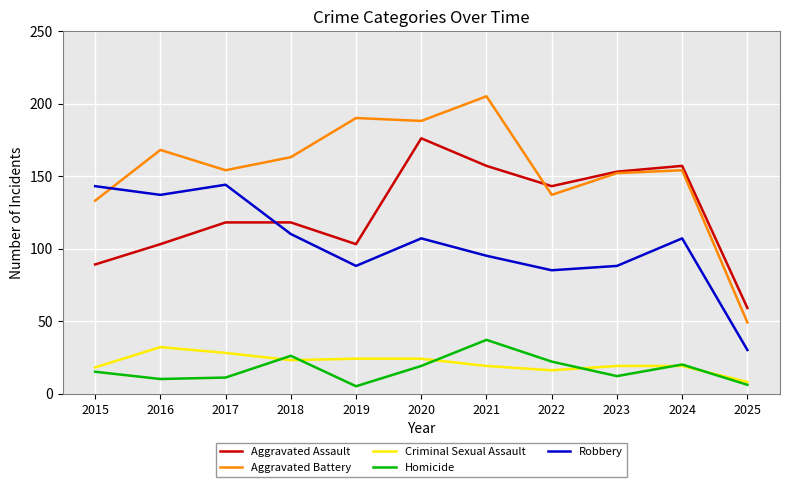

True or false: Aggravated Assault and Criminal Sexual Assault intersect in this chart.

False